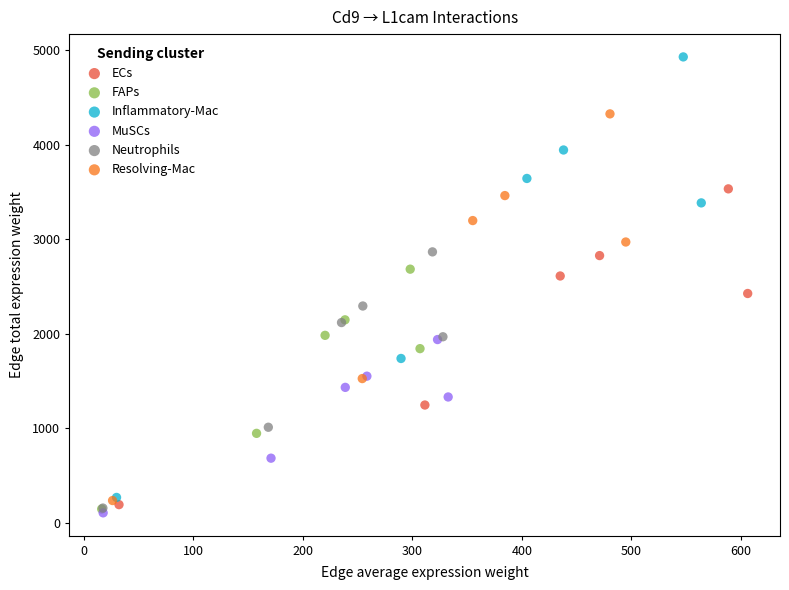

Which series has the widest spread of Y values?

Inflammatory-Mac